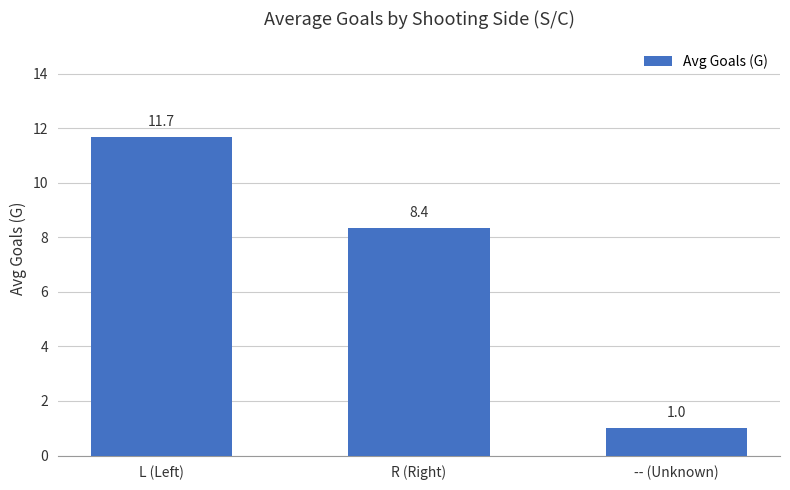

Count the number of categories in the chart.

3